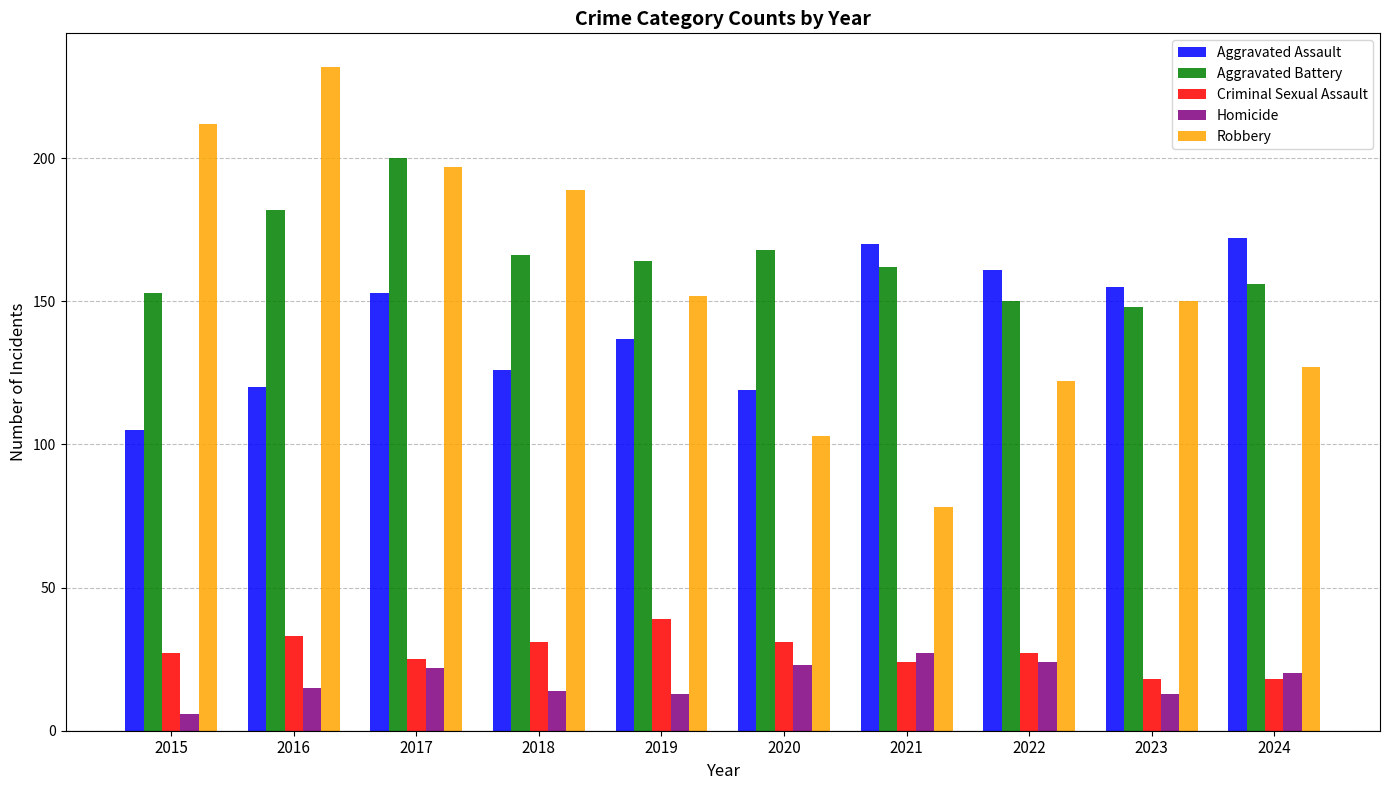

What is the value of the Aggravated Assault bar at the 5th from the left?

137